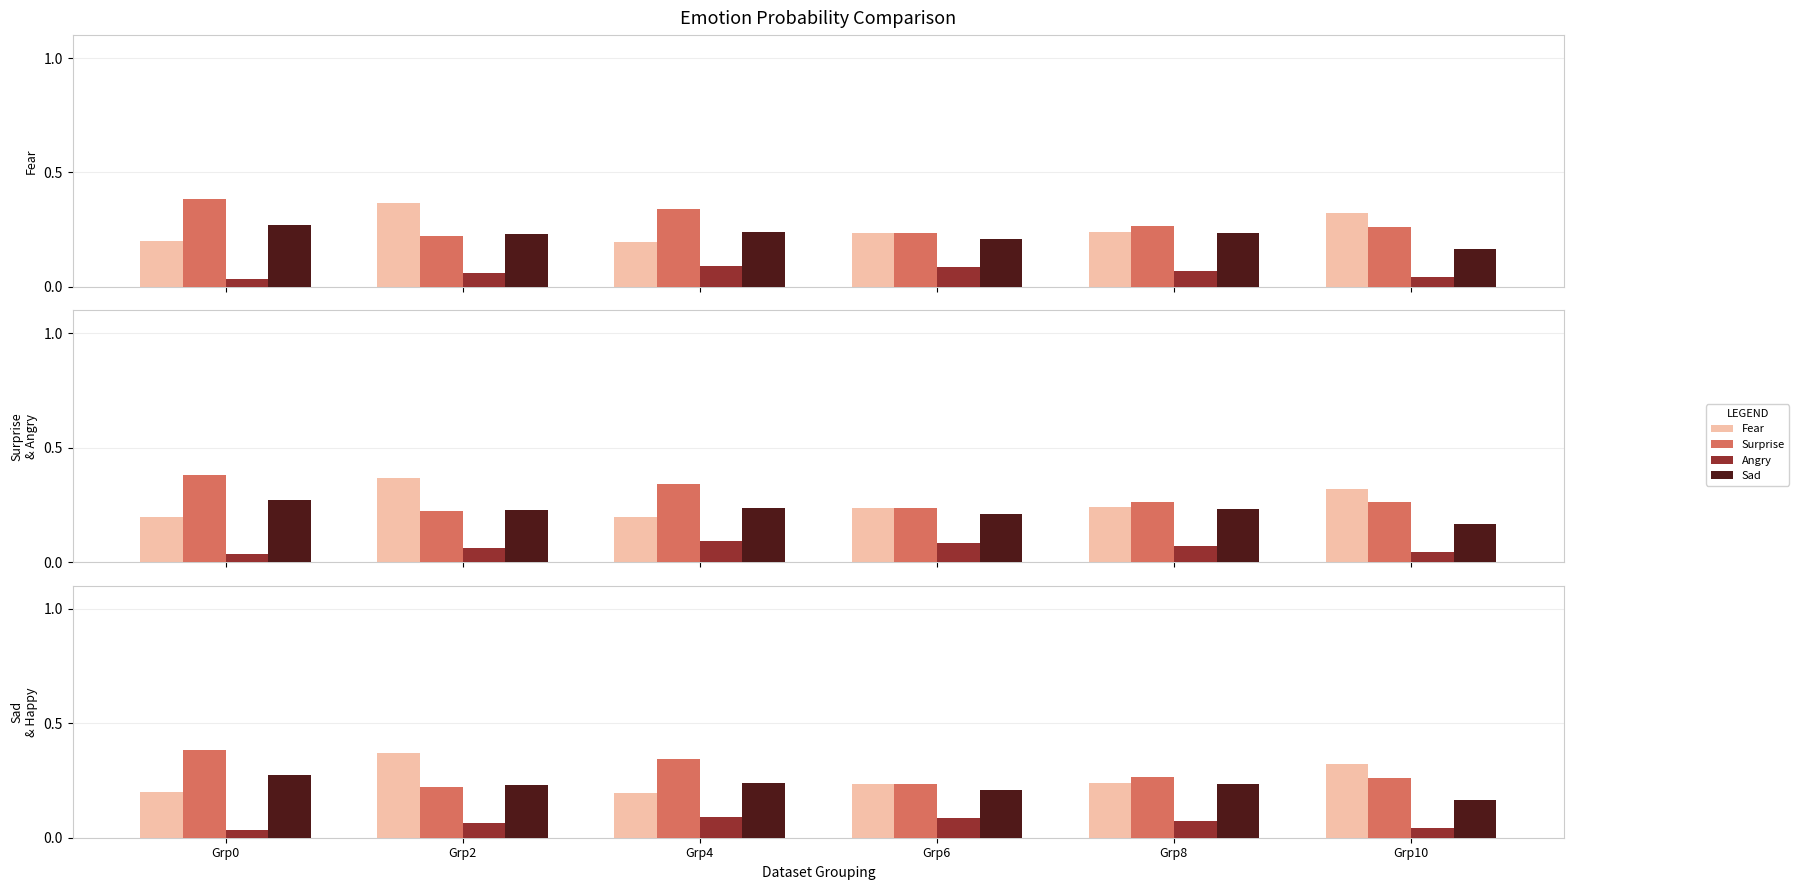

Count the Fear values in the range 0 to 1.

6